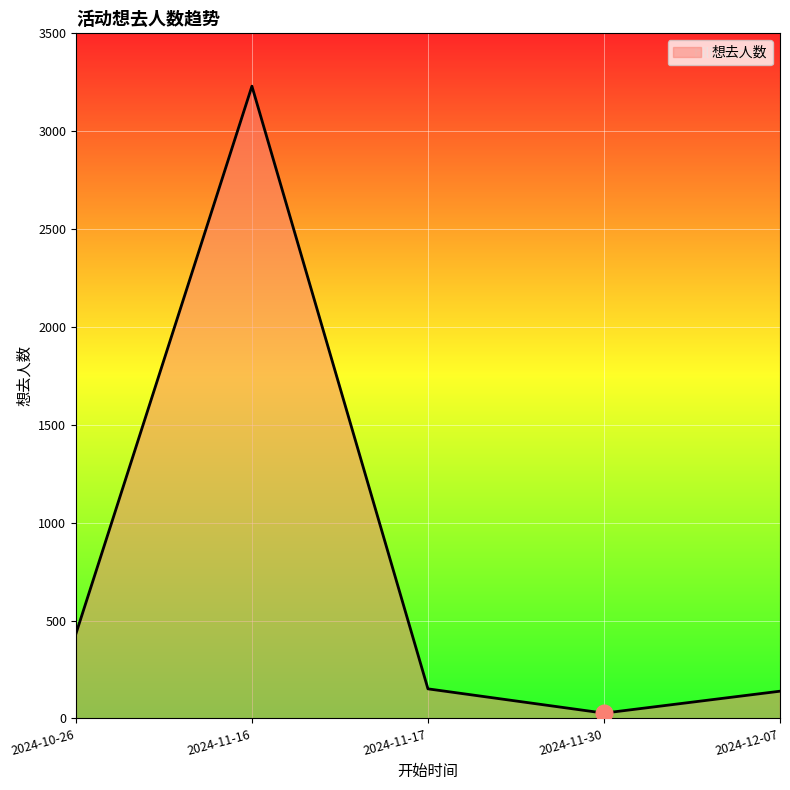

True or false: there are more than 0 points higher than both neighbors.

True